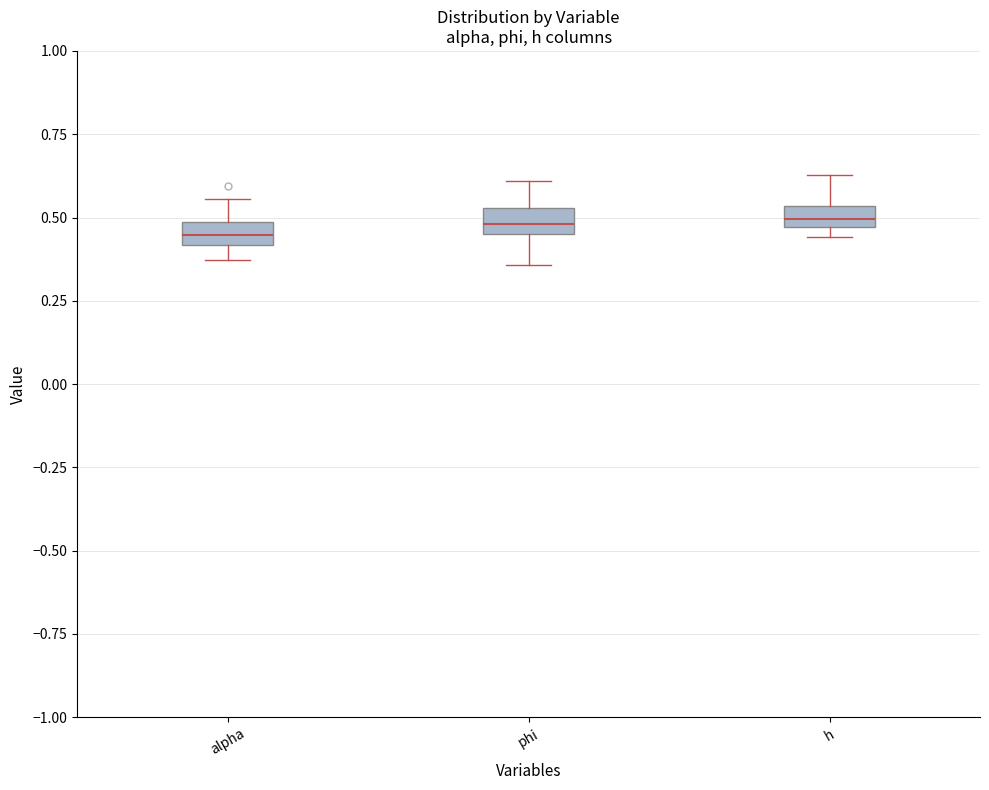

Where does the median line of the box for h sit on the y-axis? The values are not printed on the chart, so give them approximately, as read against the axis.

0.50